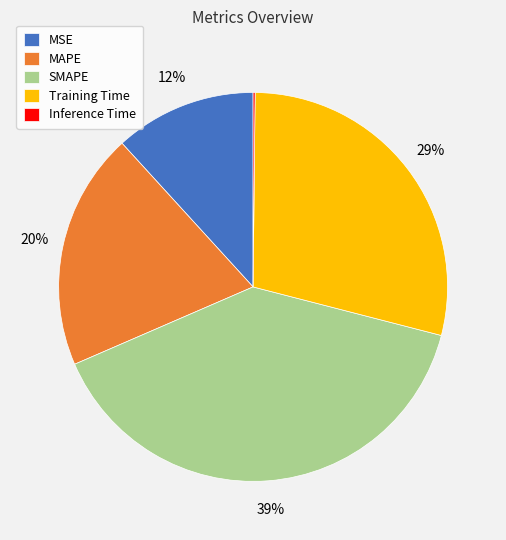

Which category has the biggest portion of the pie?

SMAPE